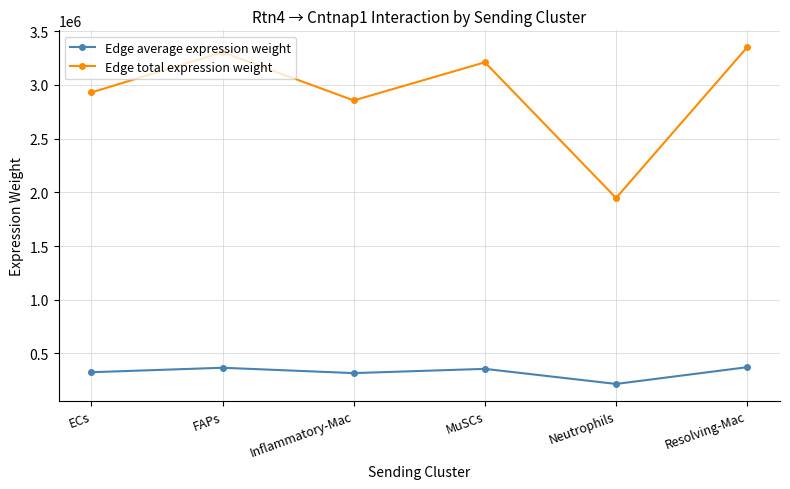

What is the difference between the Edge average expression weight values at Inflammatory-Mac and Resolving-Mac?

55107.0